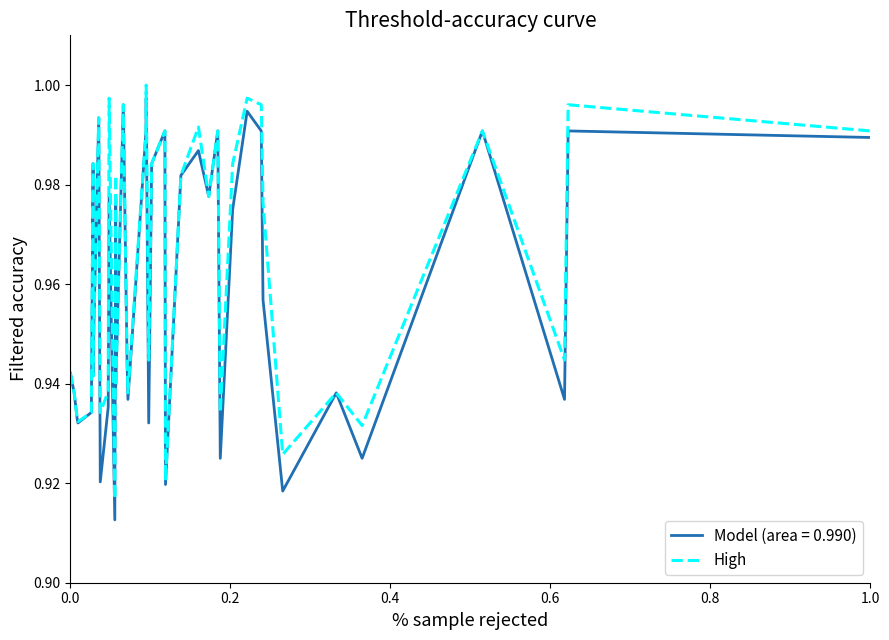

How many data points does each series have?

40